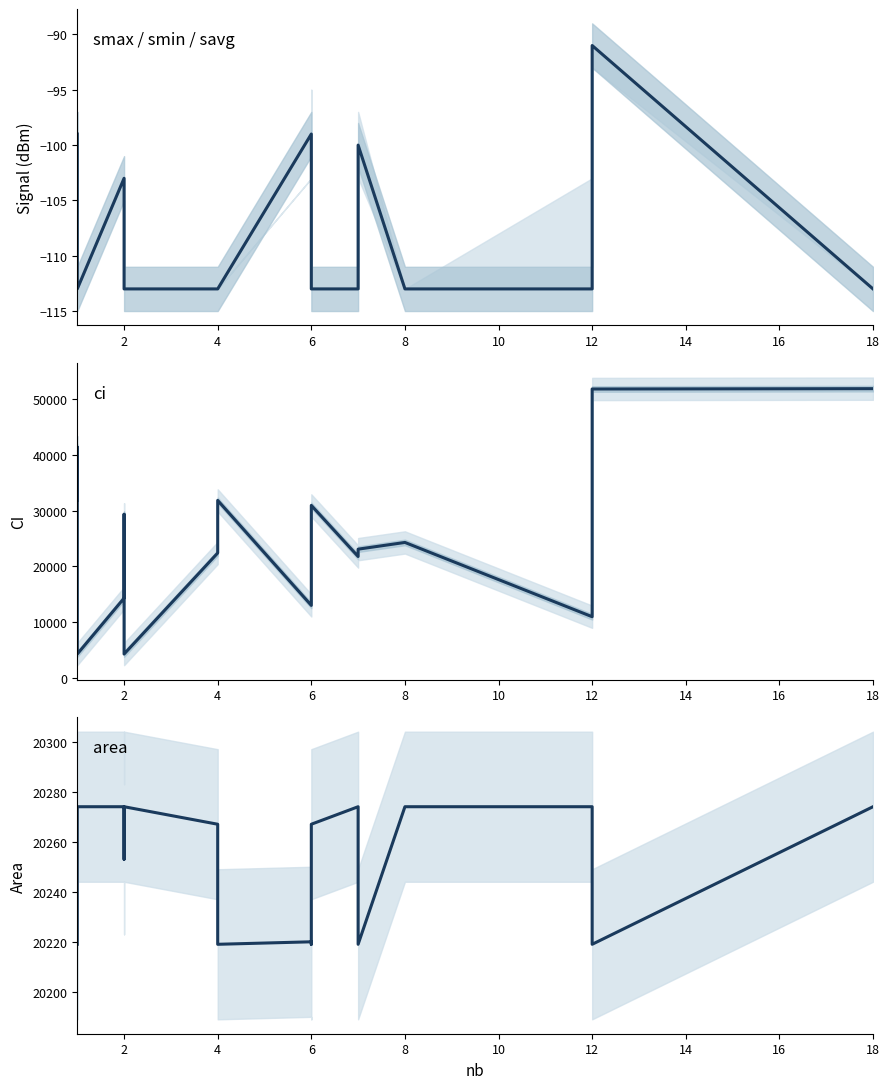

True or false: ci and area intersect in this chart.

True